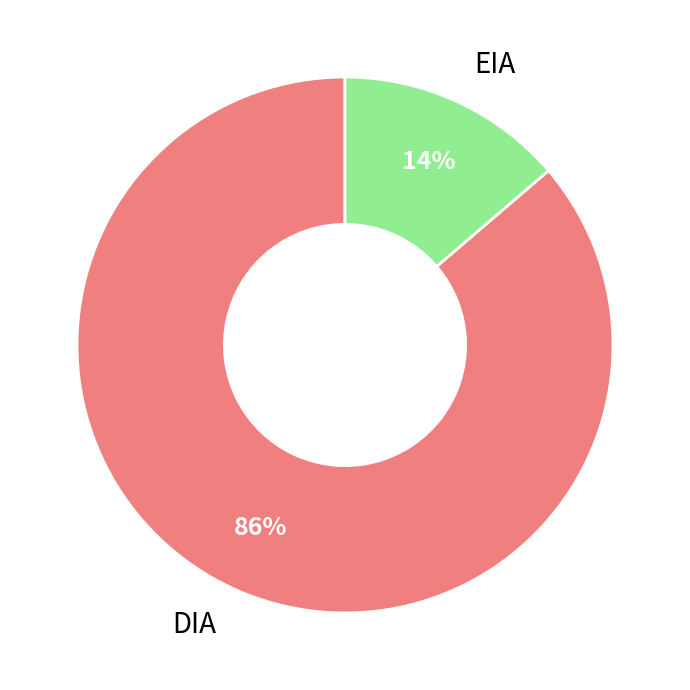

To the nearest percent, what portion does DIA represent?

86%